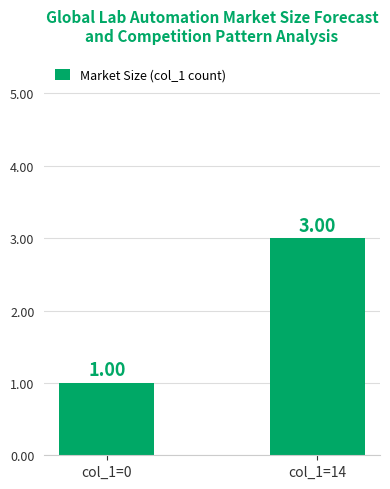

True or false: the data shows 3 at col_1=14.

True